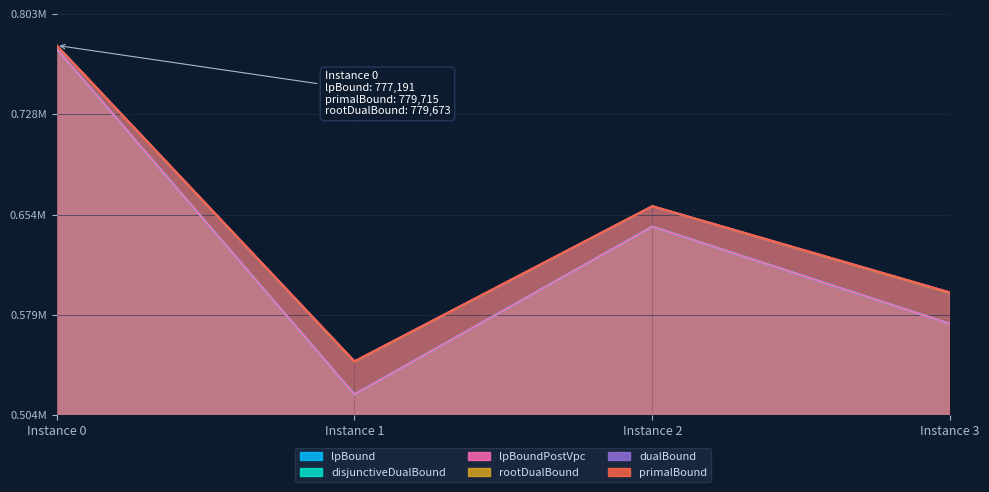

Reading right to left, extract all data points from this chart.

lpBound: 572155.3	644661.6	519631.3	777191.4
disjunctiveDualBound: 572155.3	644661.6	519631.3	777191.4
lpBoundPostVpc: 572155.3	644661.6	519631.3	777191.4
rootDualBound: 595112.0	659787.8	543976.6	779673.3
dualBound: 595512.1	659866.1	544255.5	779715.0
primalBound: 595556.8	659895.3	544282.1	779715.0